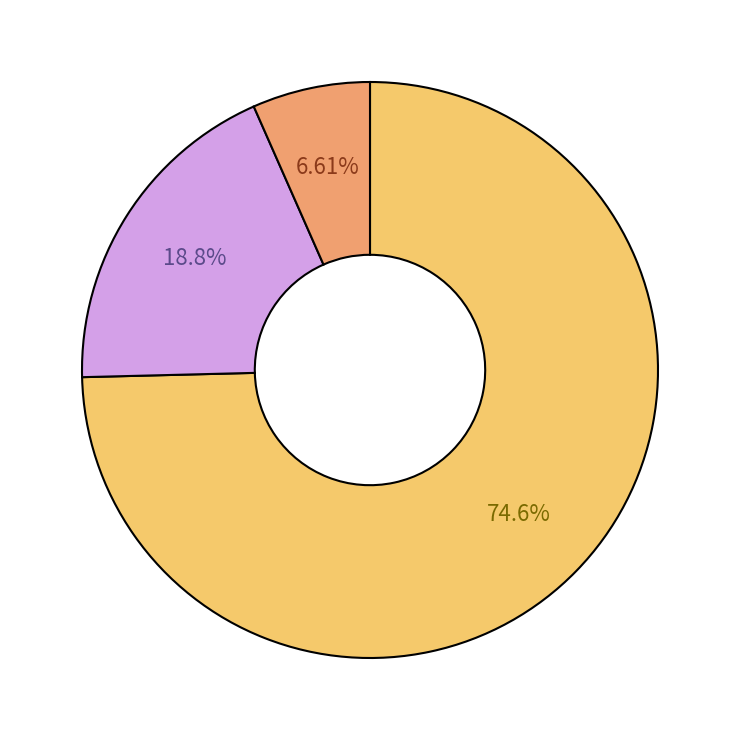

Is there any slice that represents more than half of the pie?

Yes